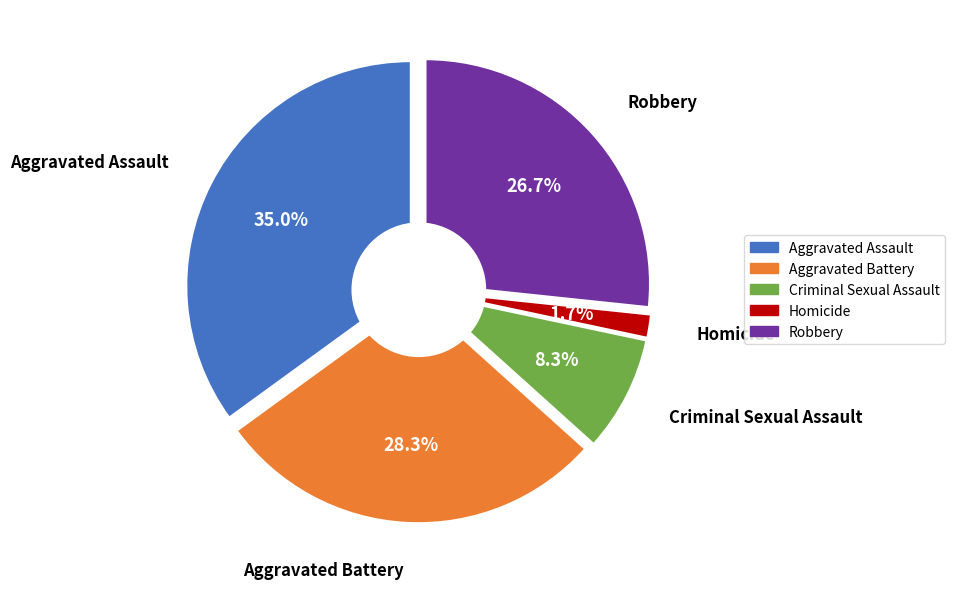

What is the total percentage of Aggravated Battery and Robbery?

55.0%